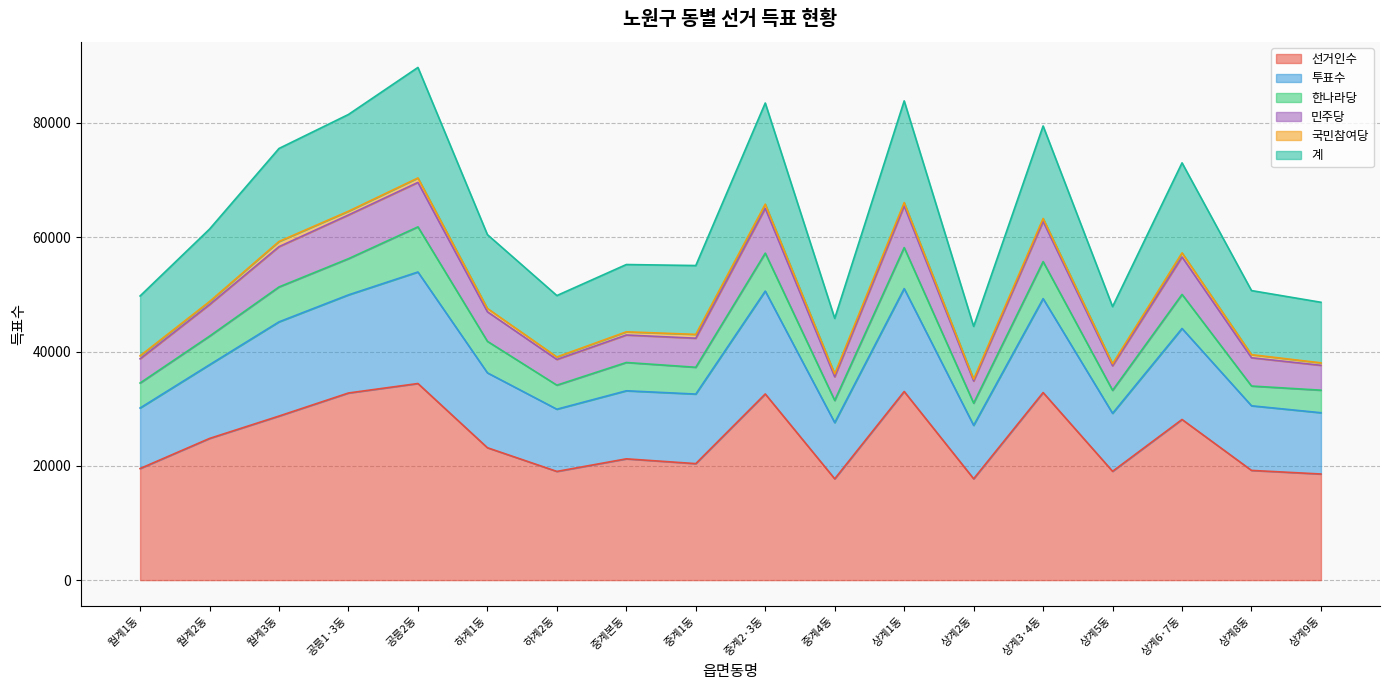

Which has a higher value, 하계2동 or 상계9동?

하계2동